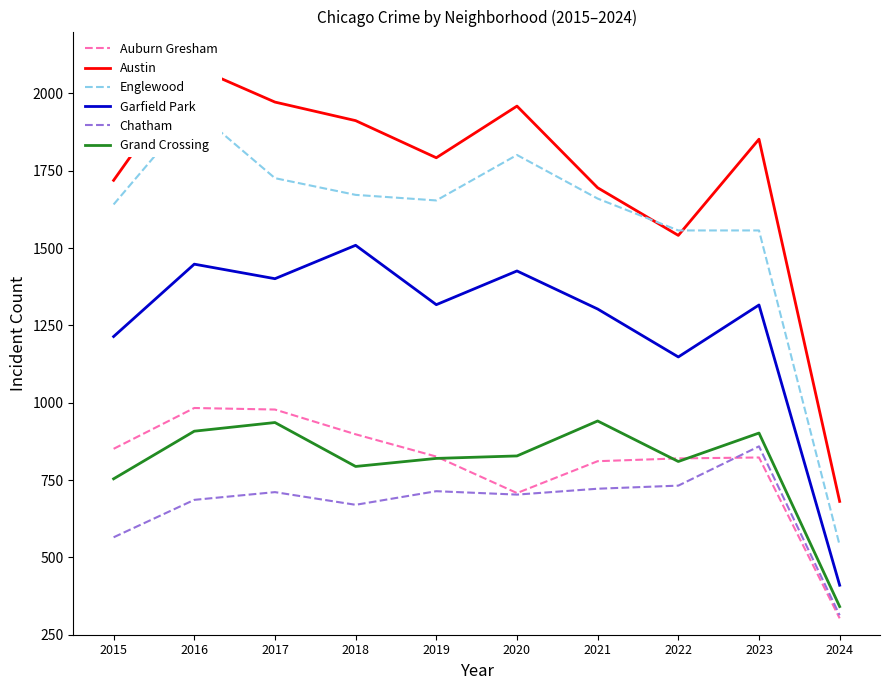

At which label does Garfield Park first exceed 1317?

2016